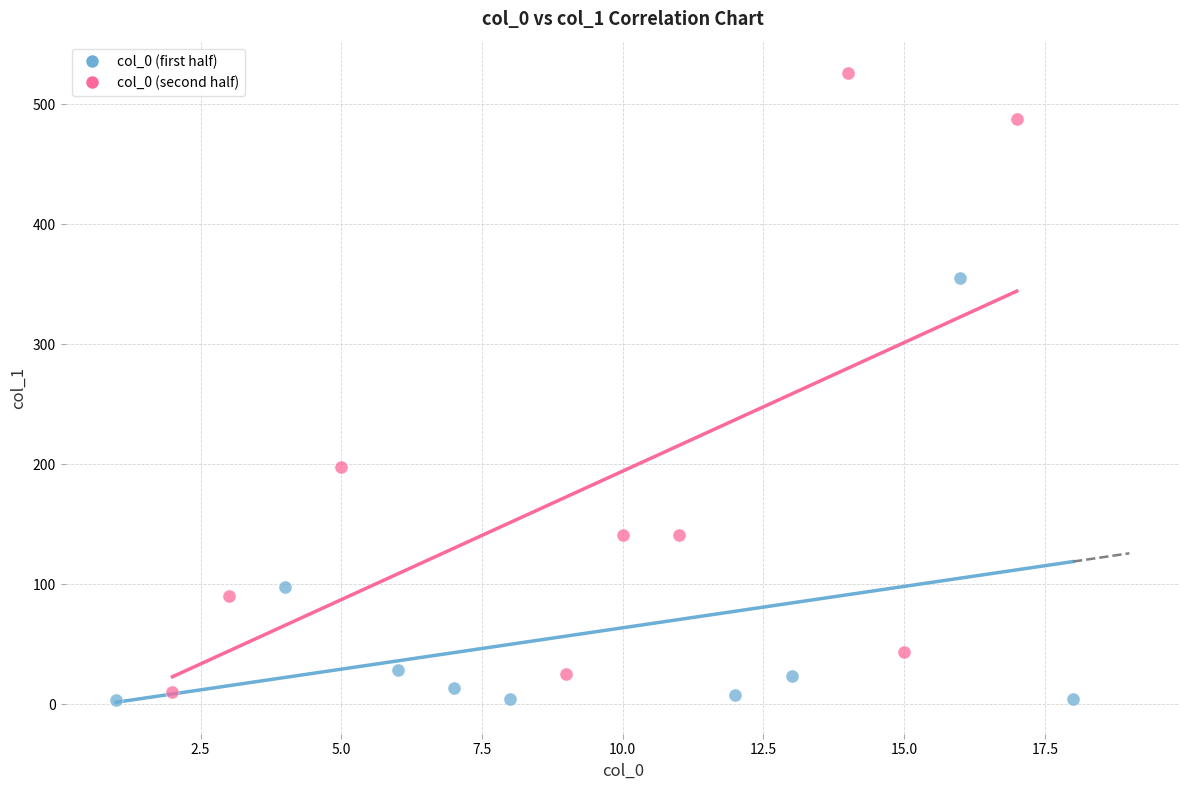

Which series contains the highest Y value?

col_0 (second half)